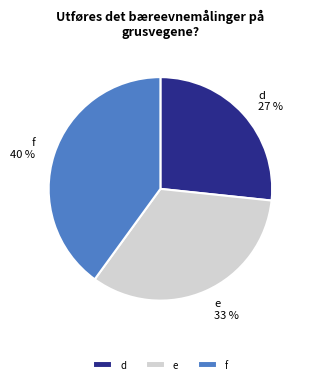

Which category has the biggest portion of the pie?

f